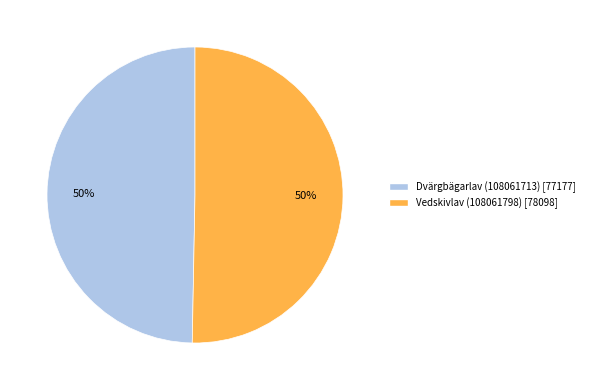

What is the ratio of the value at Vedskivlav (108061798) to the value at Dvärgbägarlav (108061713)?

1.0